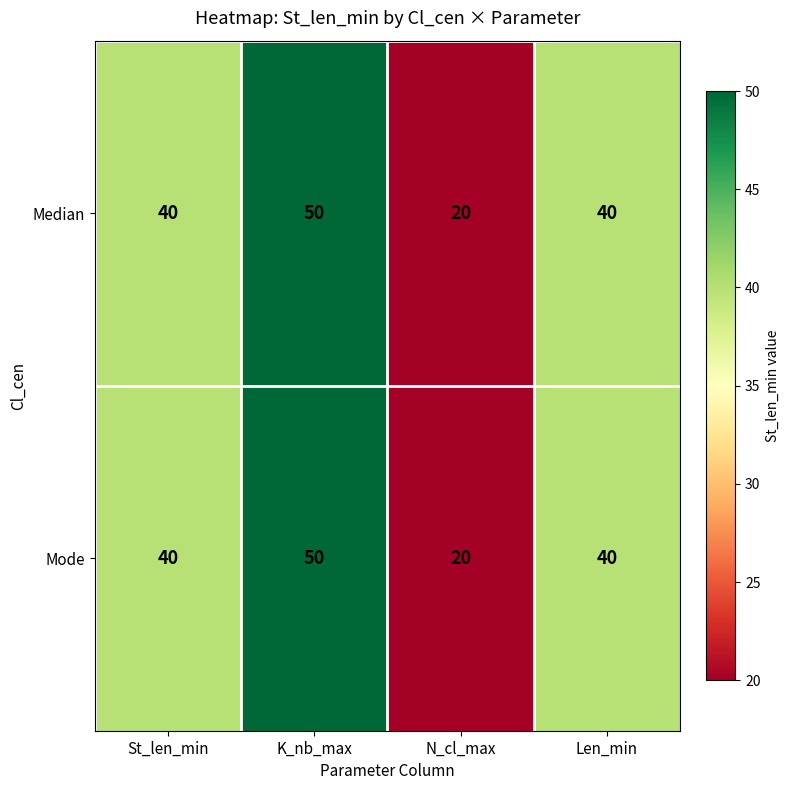

What is the average value of the Median series?

38